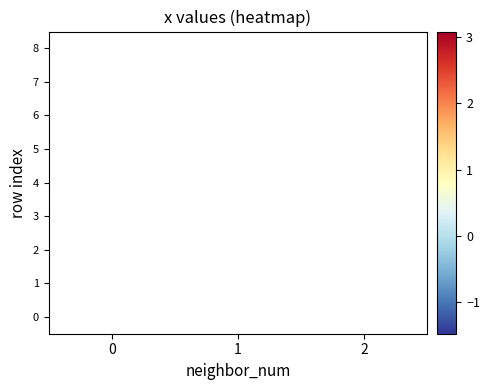

List the labels in order of 3 value, largest first.

0, 1, 2